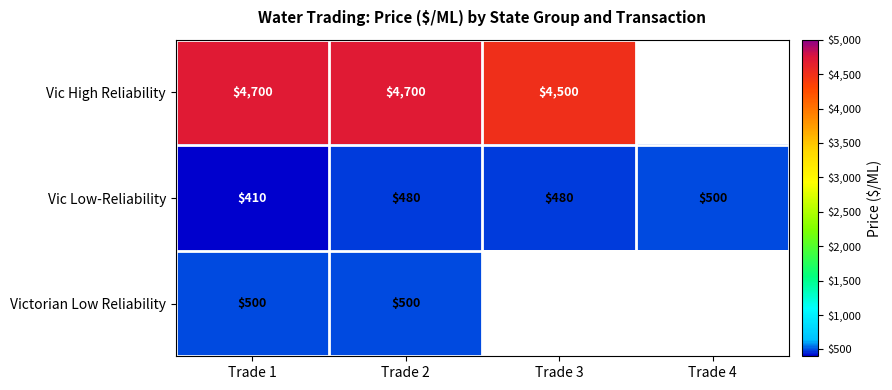

What is the sum of the Victorian Low Reliability values at Trade 2 and Trade 1?

1000